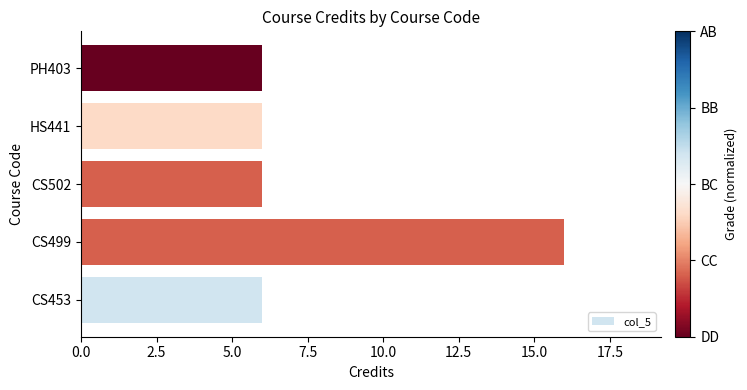

What is the ratio of the value at CS453 to the value at HS441?

1.0